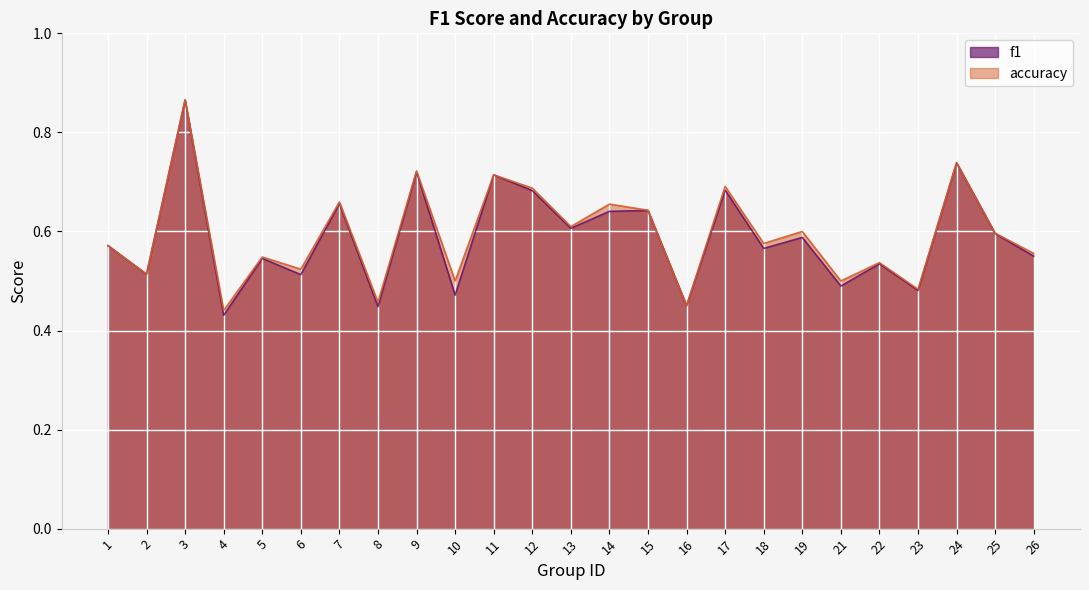

Which category has the highest value across all series?

3